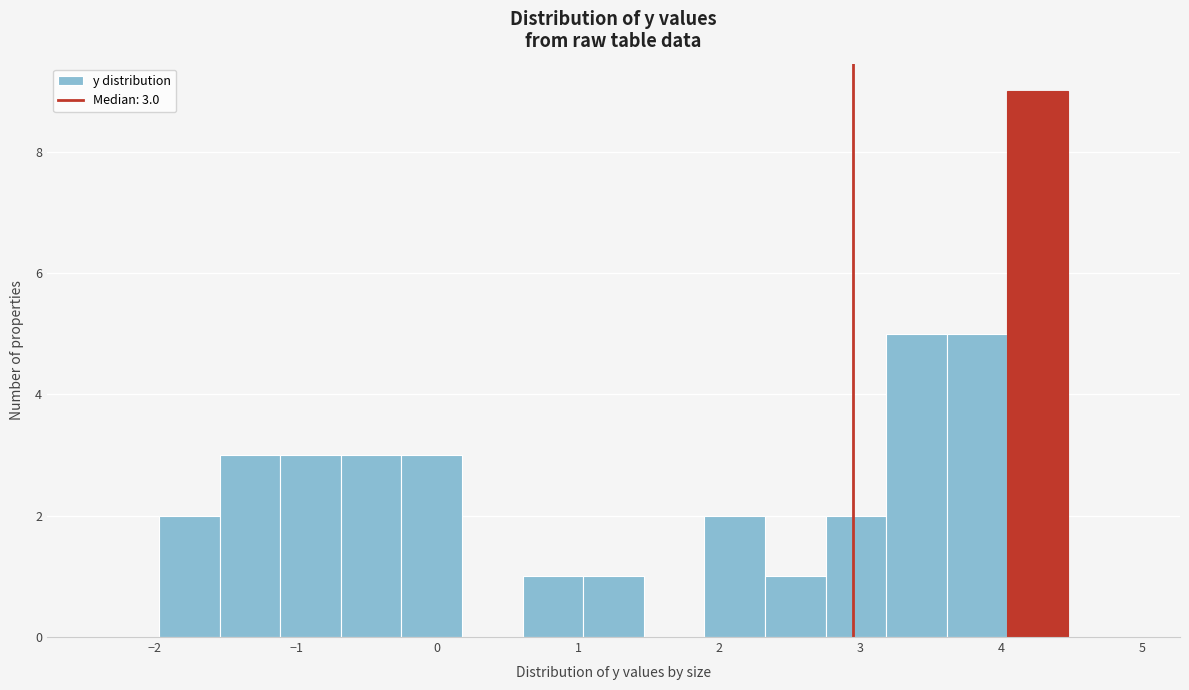

Over which range of the x-axis is the bar tallest?

4.0 to 4.5